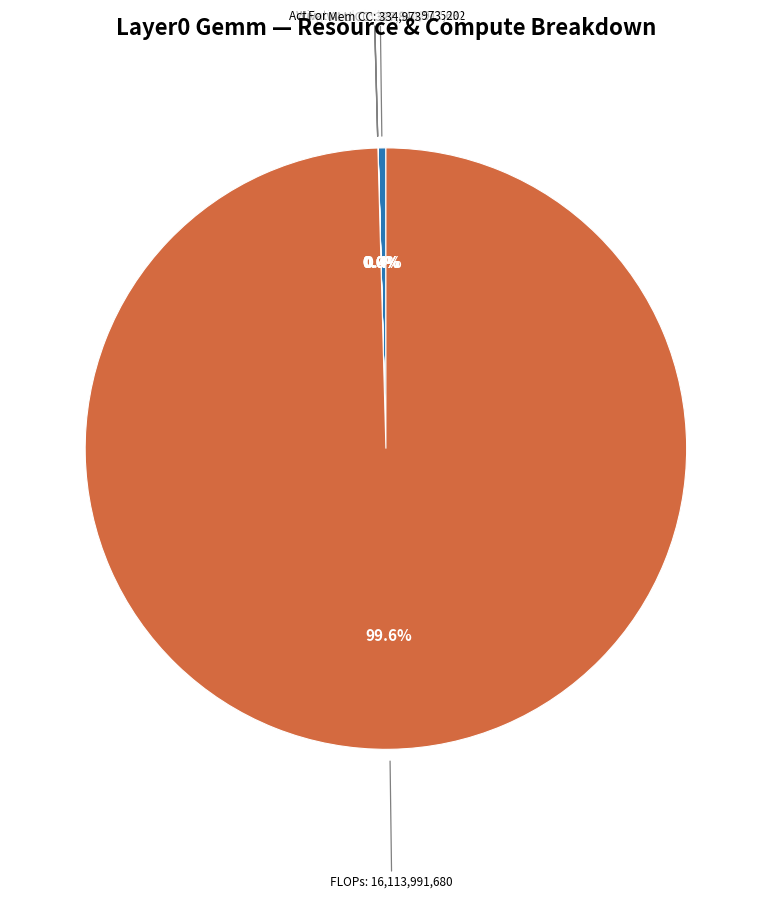

Is there any slice that represents more than half of the pie?

Yes